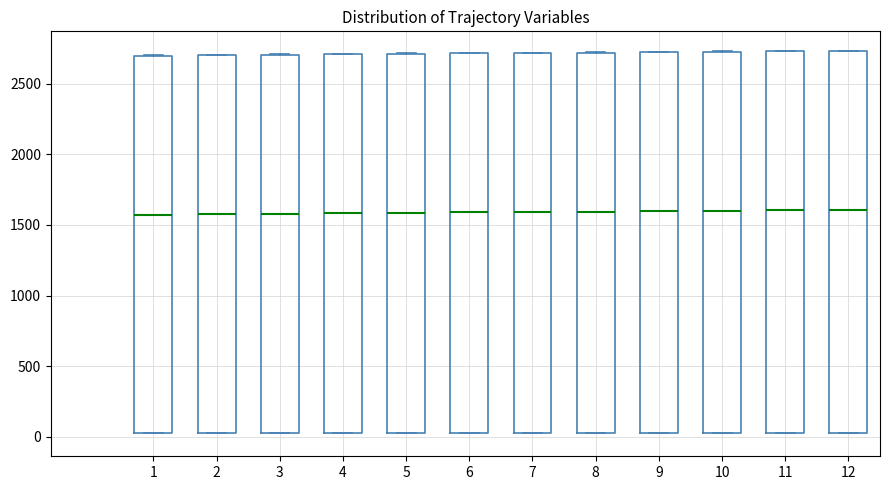

Reading left to right, read every box against the y-axis: the position of its median line, the range the box covers, and the ends of its whiskers. The values are not printed on the chart, so give them approximately, as read against the axis.

1: median 1550, box 50 to 2700, whiskers 50 to 2700
2: median 1600, box 50 to 2700, whiskers 50 to 2700
3: median 1600, box 50 to 2700, whiskers 50 to 2700
4: median 1600, box 50 to 2700, whiskers 50 to 2700
5: median 1600, box 50 to 2700, whiskers 50 to 2700
6: median 1600, box 50 to 2700, whiskers 50 to 2700
7: median 1600, box 50 to 2700, whiskers 50 to 2700
8: median 1600, box 50 to 2700, whiskers 50 to 2700
9: median 1600, box 50 to 2700, whiskers 50 to 2700
10: median 1600, box 50 to 2750, whiskers 50 to 2750
11: median 1600, box 50 to 2750, whiskers 50 to 2750
12: median 1600, box 50 to 2750, whiskers 50 to 2750